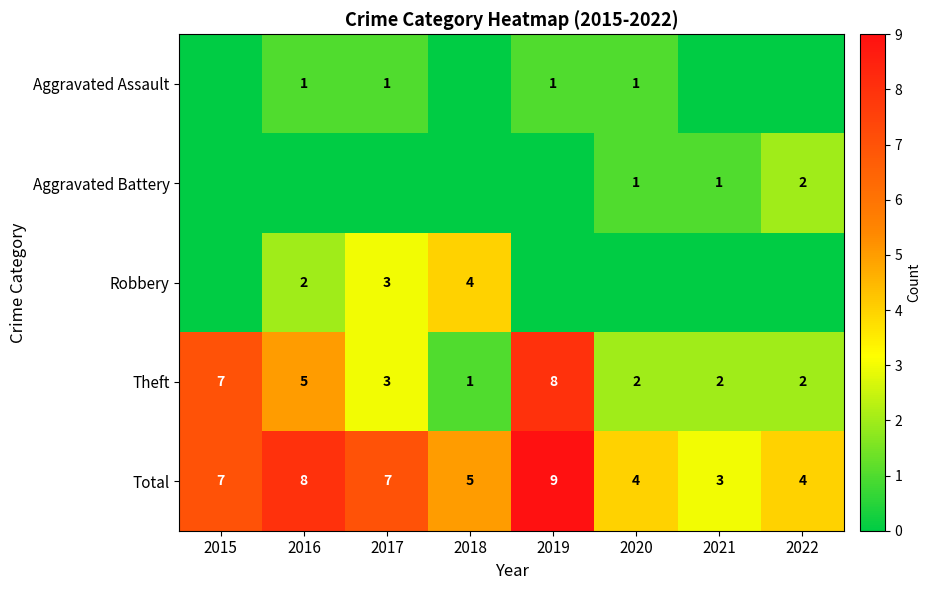

Count the number of data series in this chart.

5